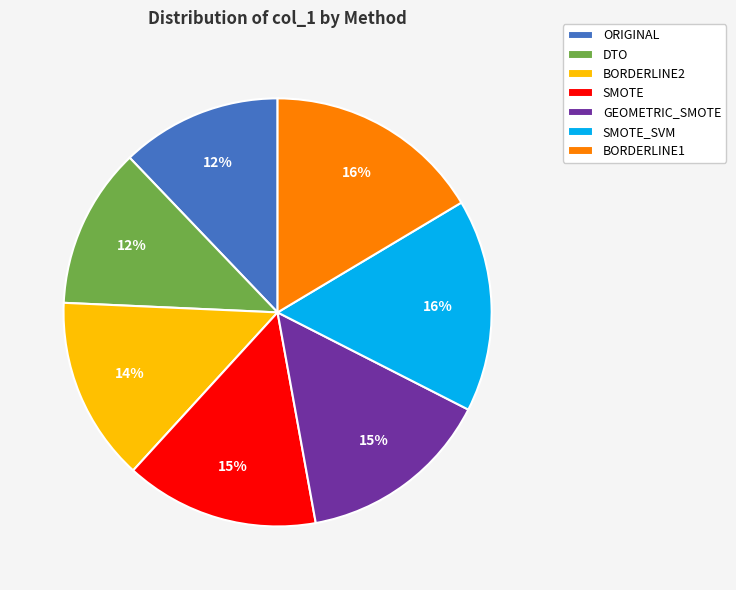

How many segments does this pie chart have?

7